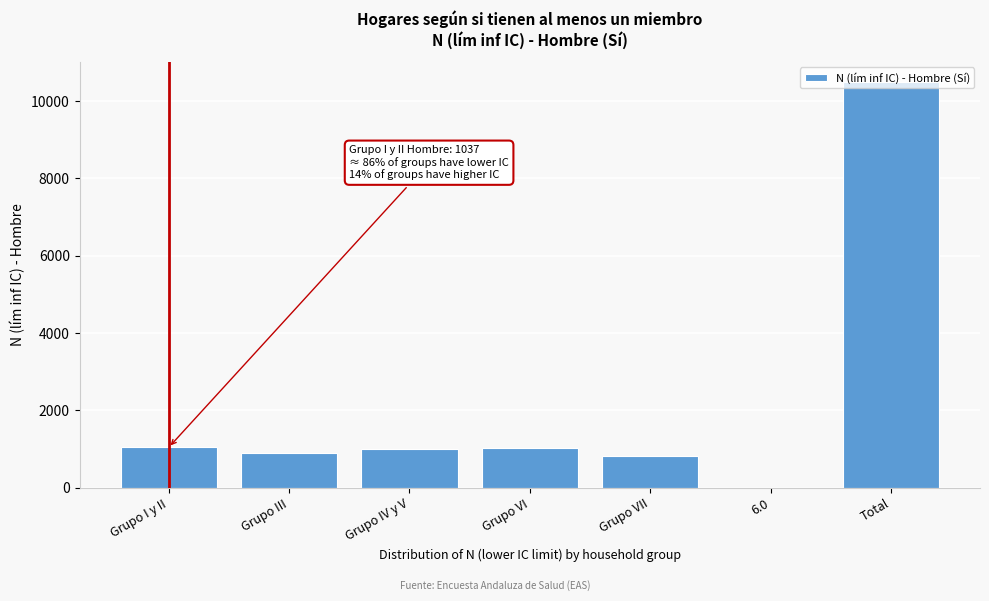

What is the maximum value shown in the chart?

10489